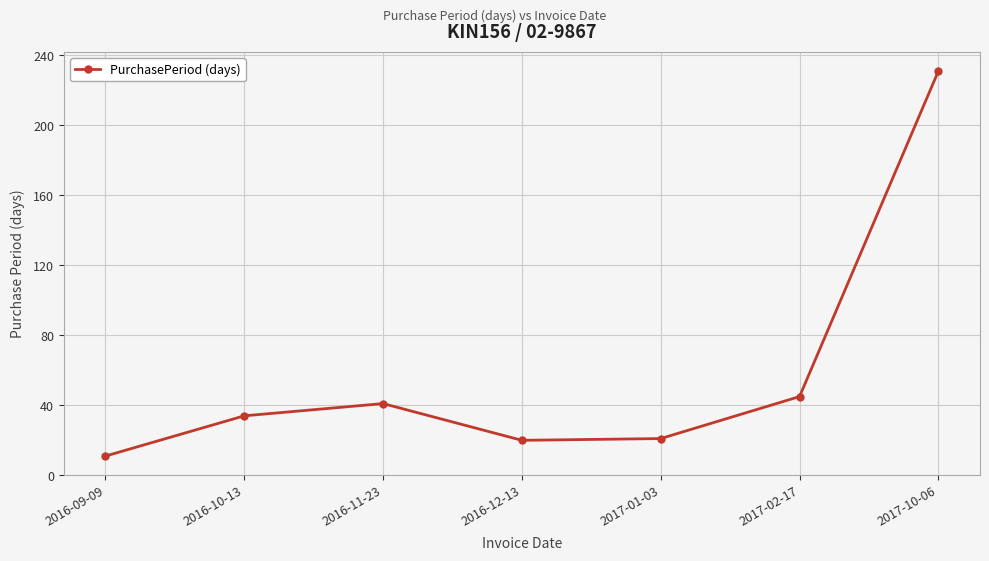

The value at 2016-12-13 is 20. True or false?

True